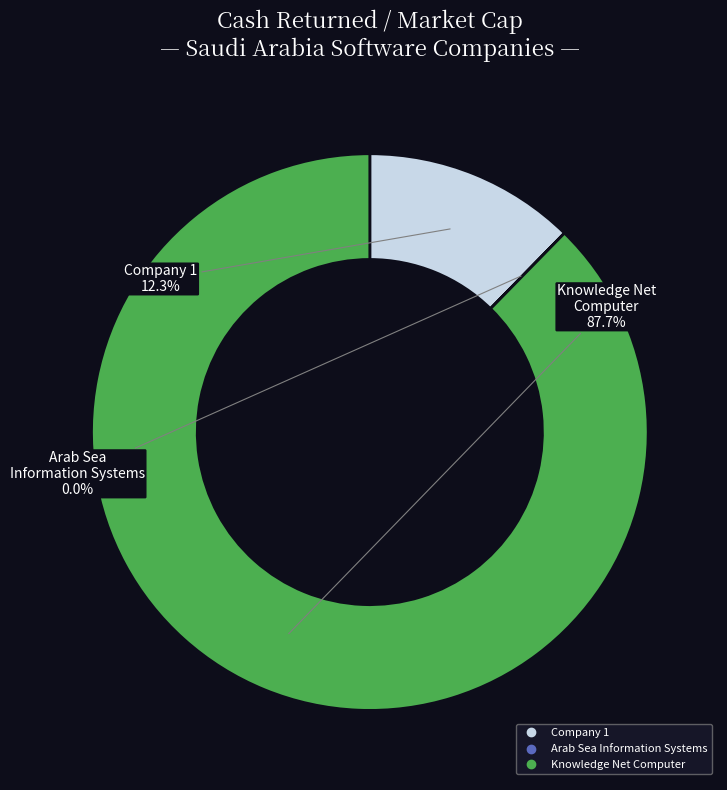

To the nearest percent, what is the difference between the largest and smallest slice percentages?

88%